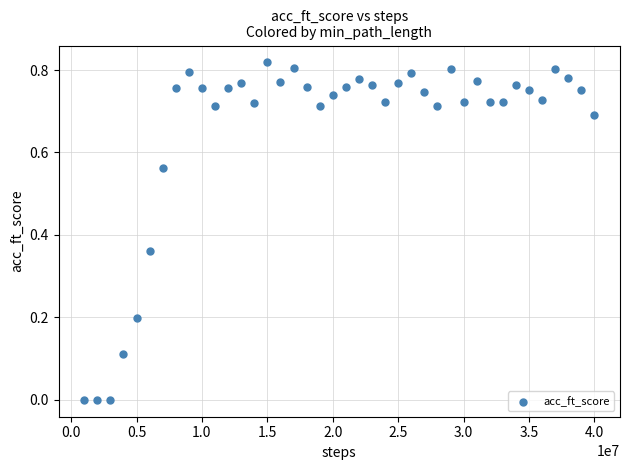

What is the range of X values (max minus min)?

39000000.0